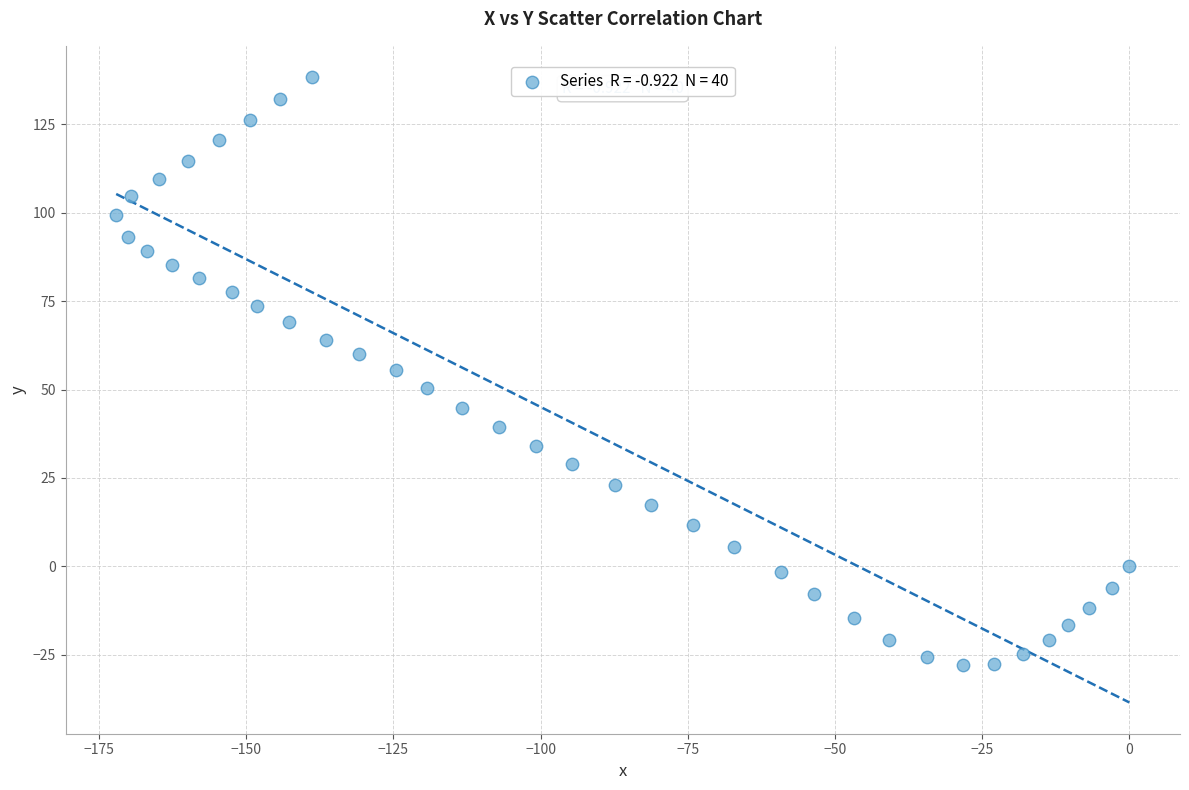

What is the range of X values (max minus min)?

172.1